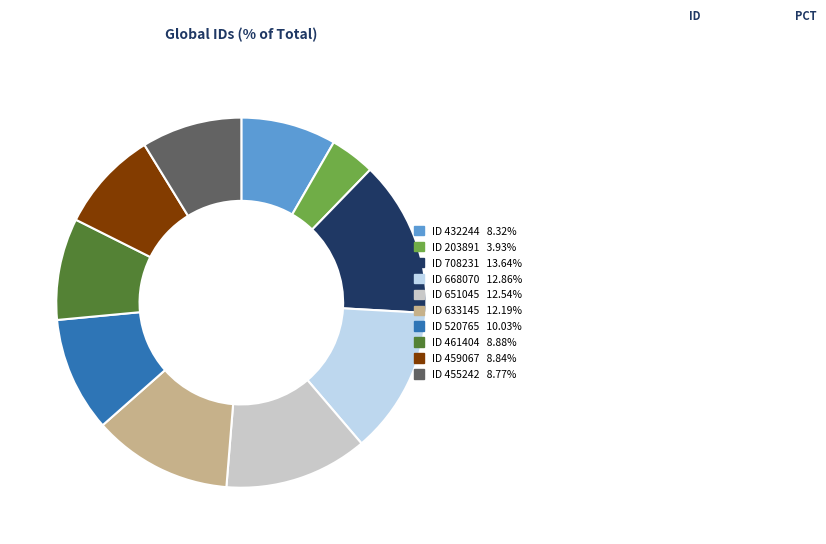

Is the sum of ID 633145 and ID 708231 greater than half?

No